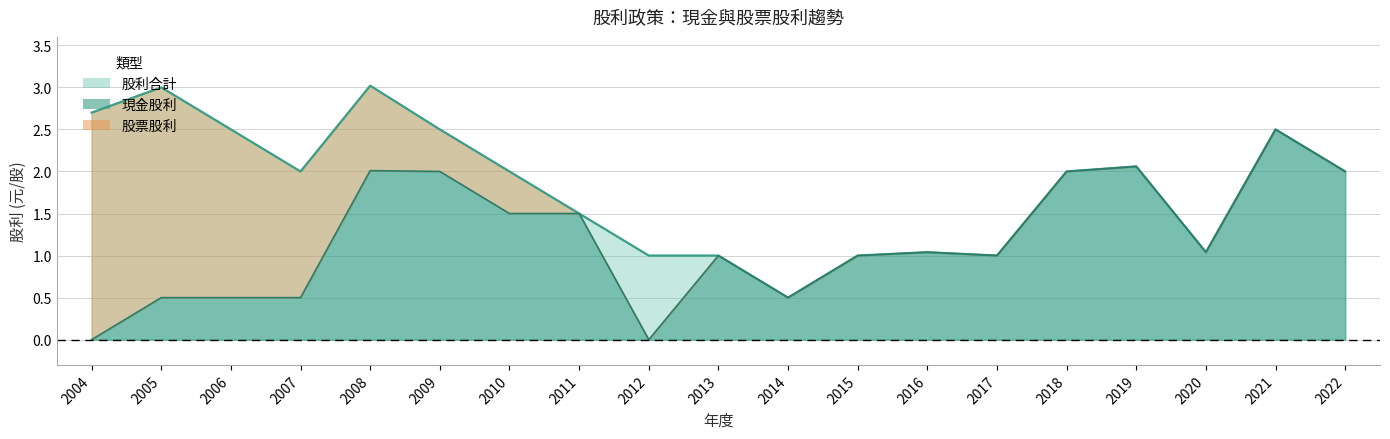

True or false: 股利合計 has more than 2 interior local peaks.

True